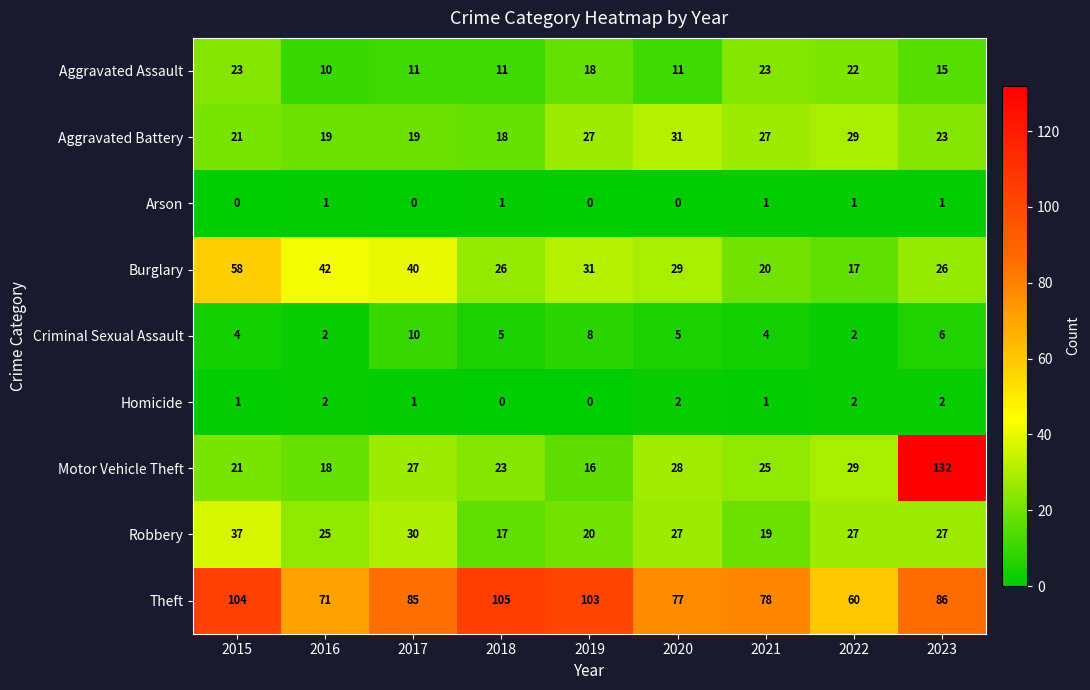

Between 2016 and 2018, which series saw the biggest shift?

Theft